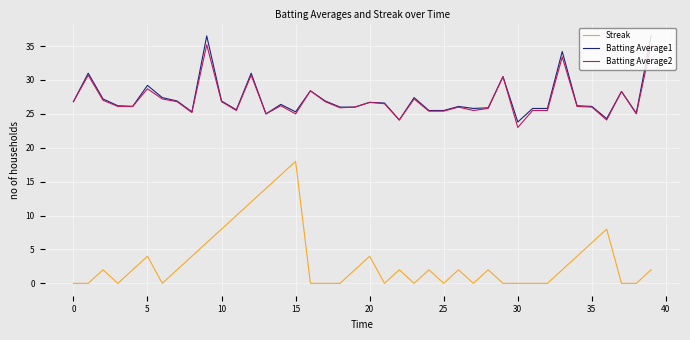

True or false: Streak and Batting Average2 intersect in this chart.

False